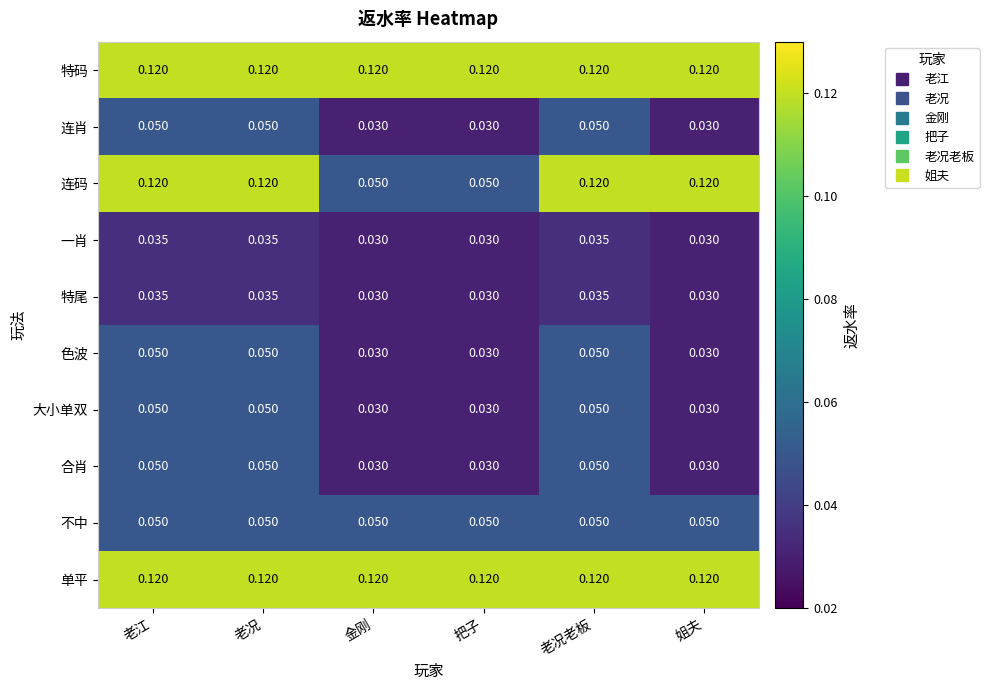

Which series has the largest range (max minus min)?

连码